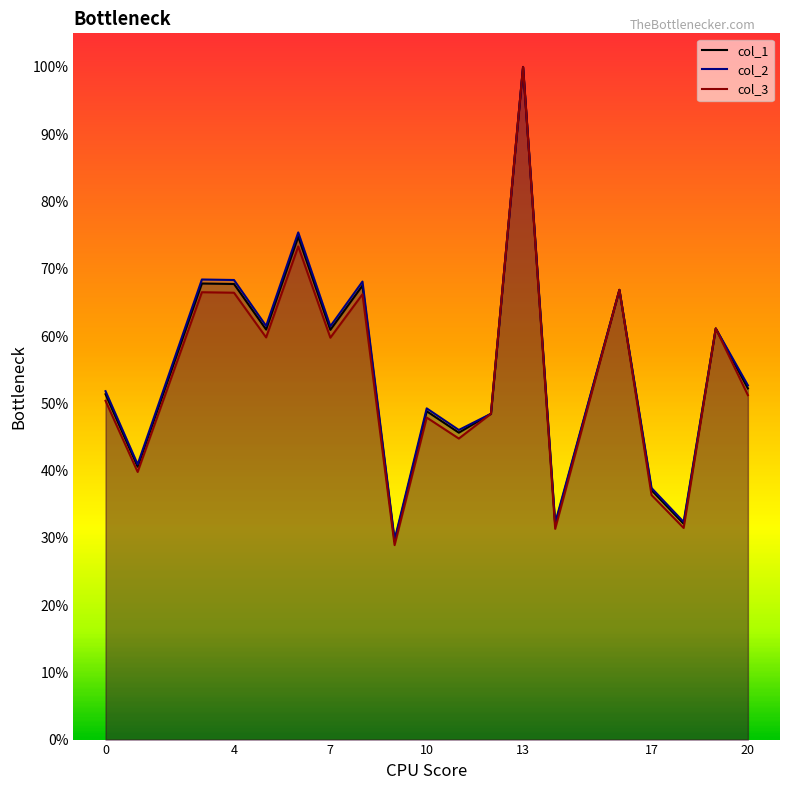

At which label is col_3 closest to 64?

8